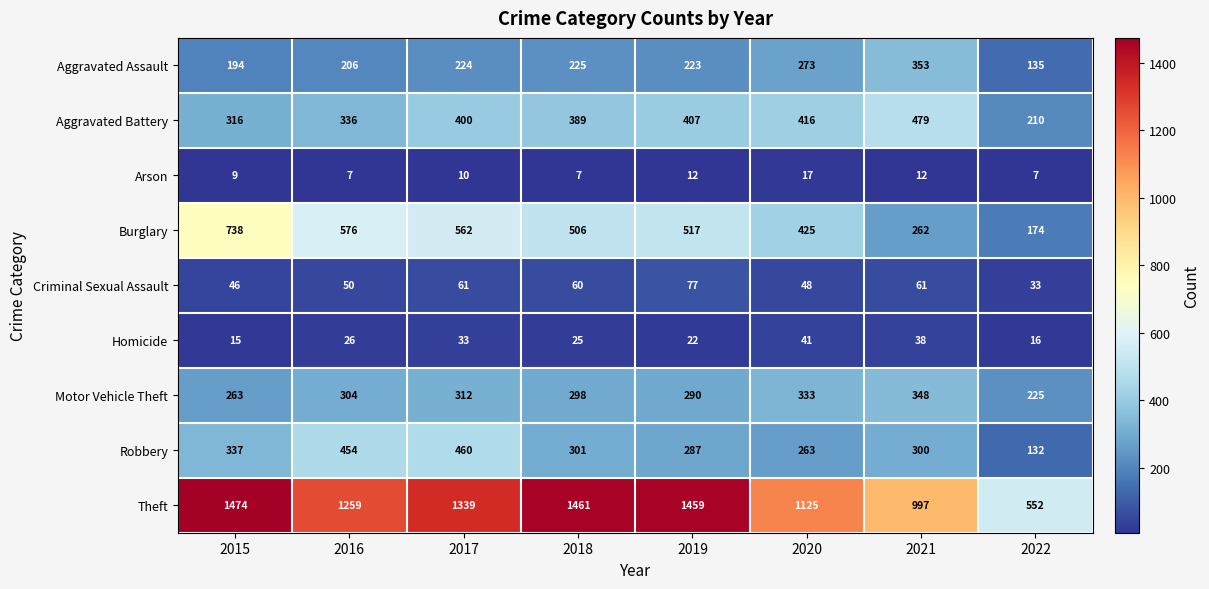

Which series has the largest total across all categories?

Theft